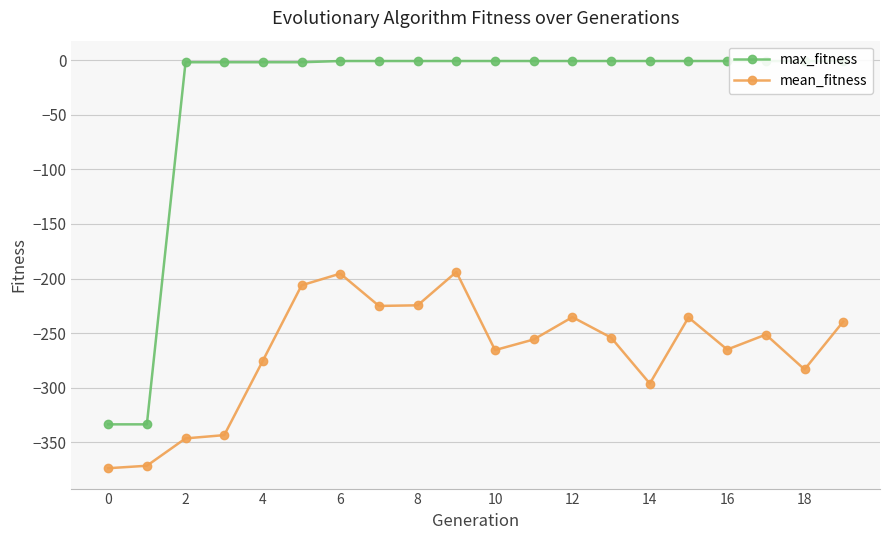

At which label is max_fitness closest to -167?

4